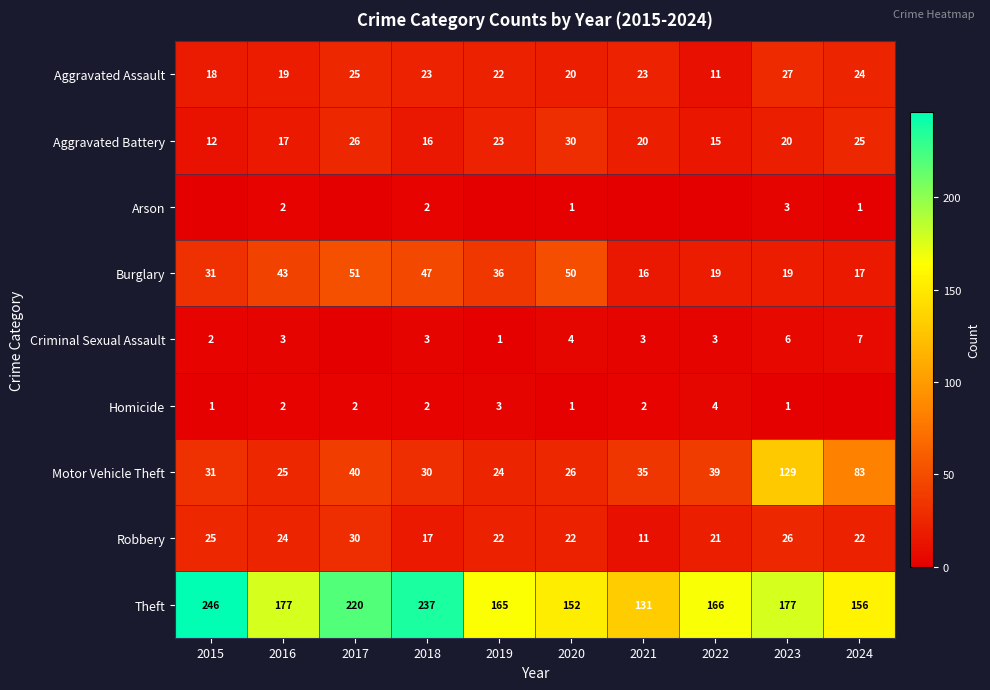

What is the maximum value for Burglary?

51